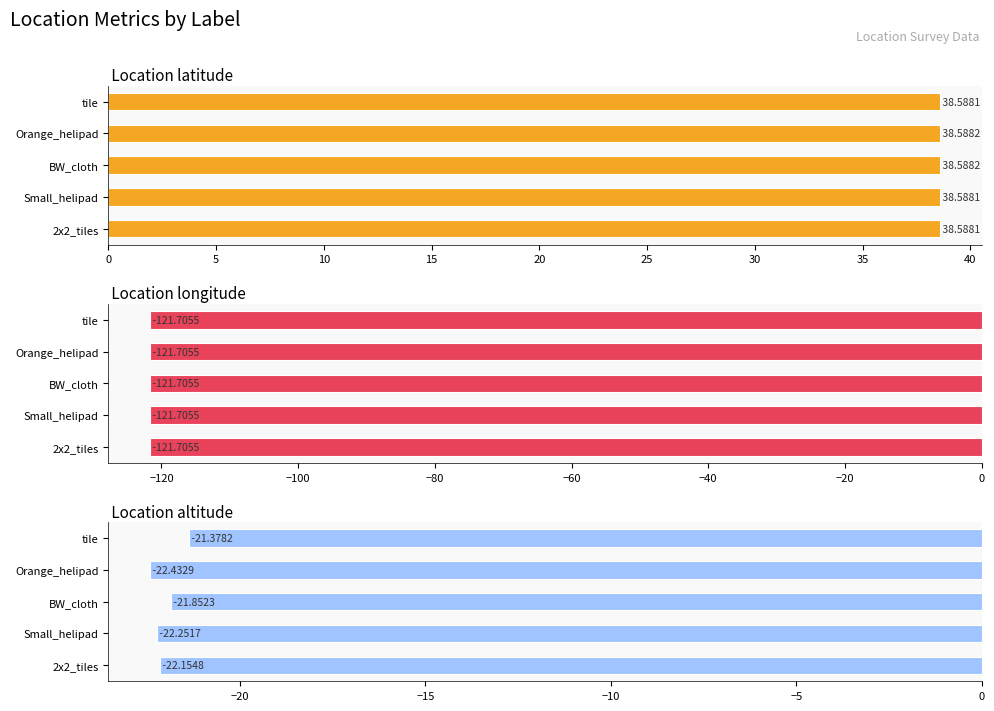

What is the difference between the maximum and second lowest values in the _Location_altitude series?

0.9